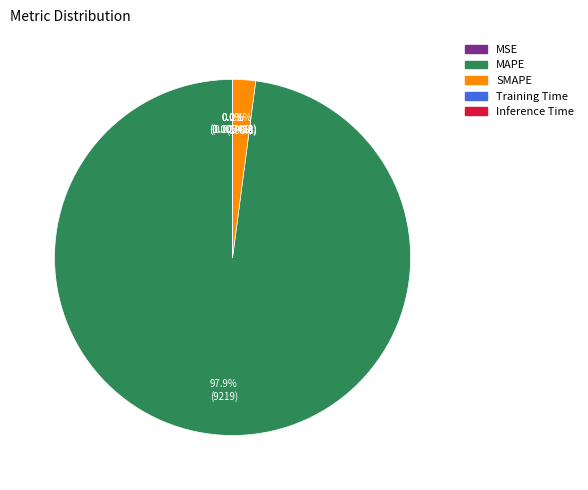

What is the largest slice in the pie chart?

MAPE